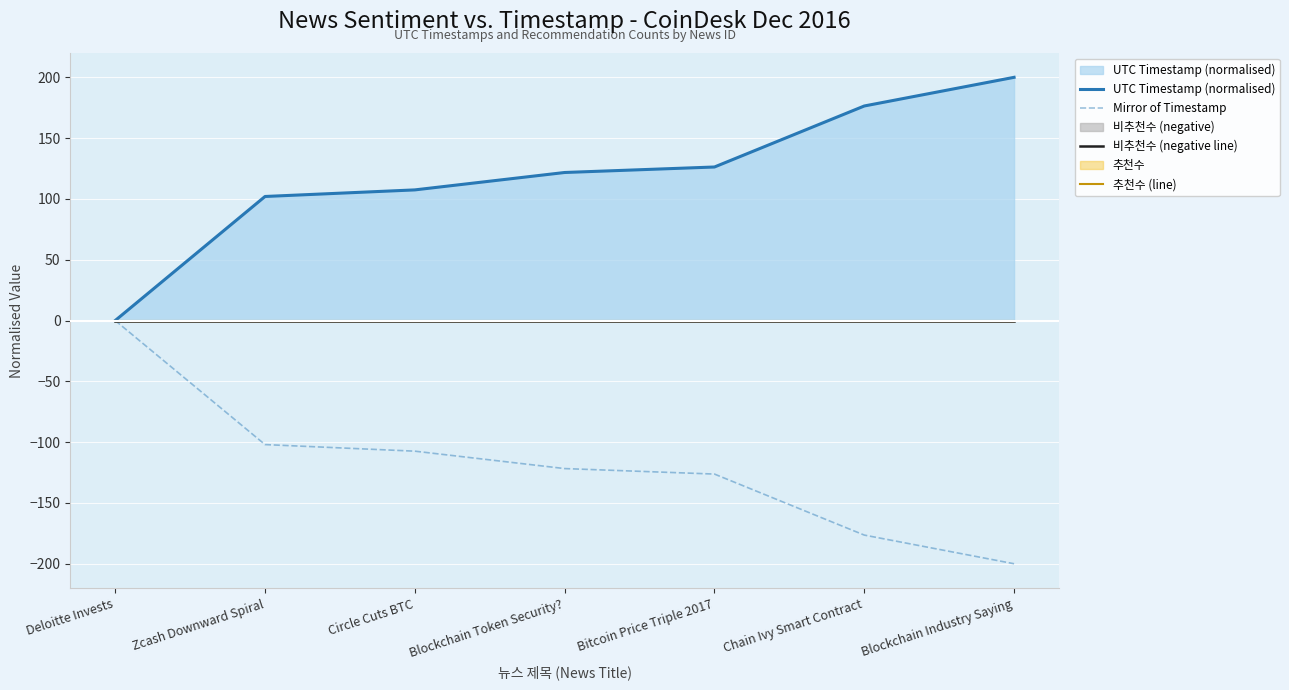

Does the chart display data point markers on the line(s)?

No